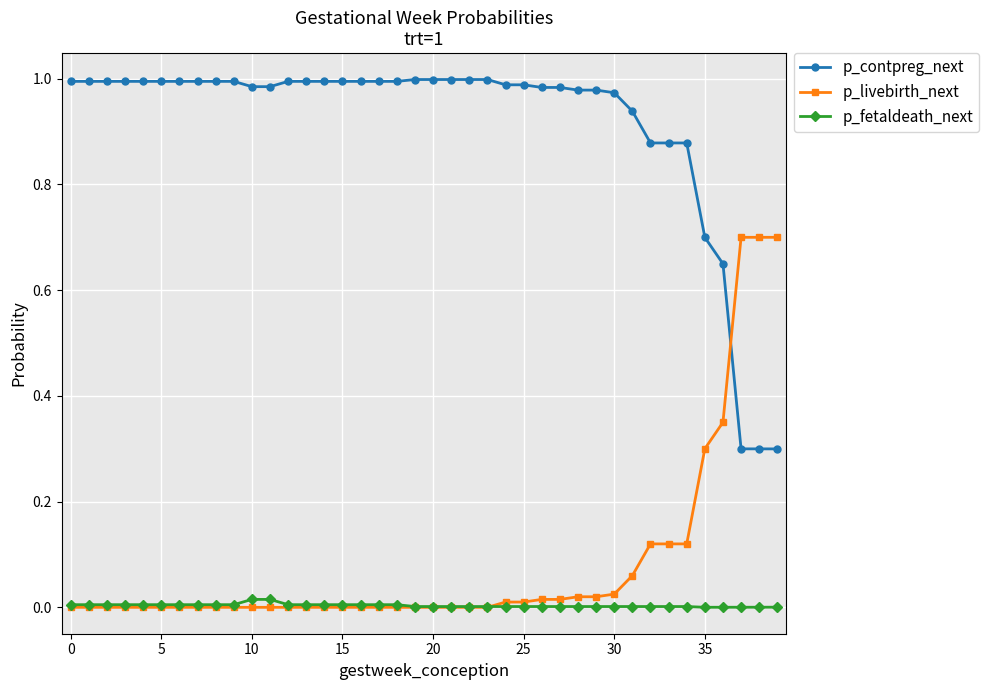

True or false: p_contpreg_next and p_fetaldeath_next cross at least once.

False